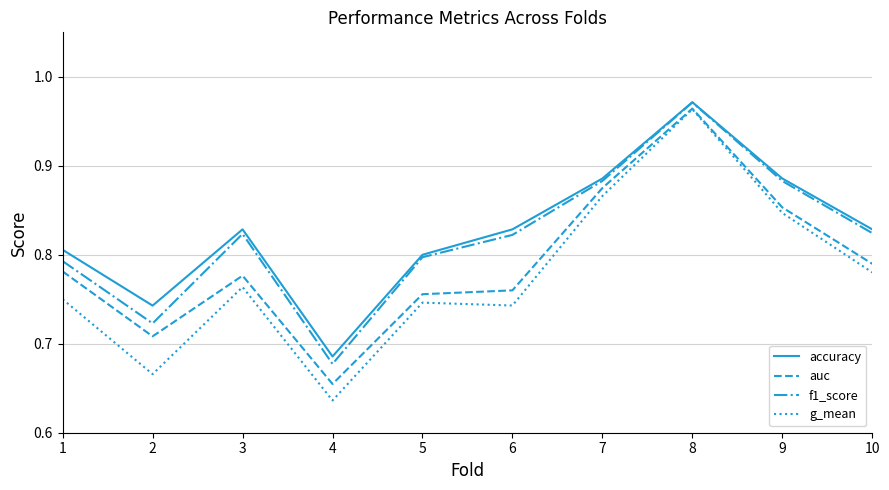

True or false: g_mean has a value of 1.1 at 5.

False